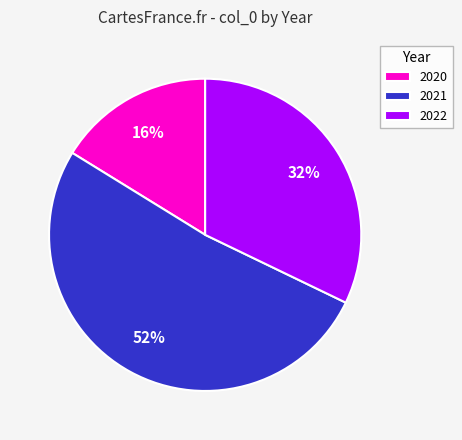

To the nearest percent, what is the average slice percentage?

33%